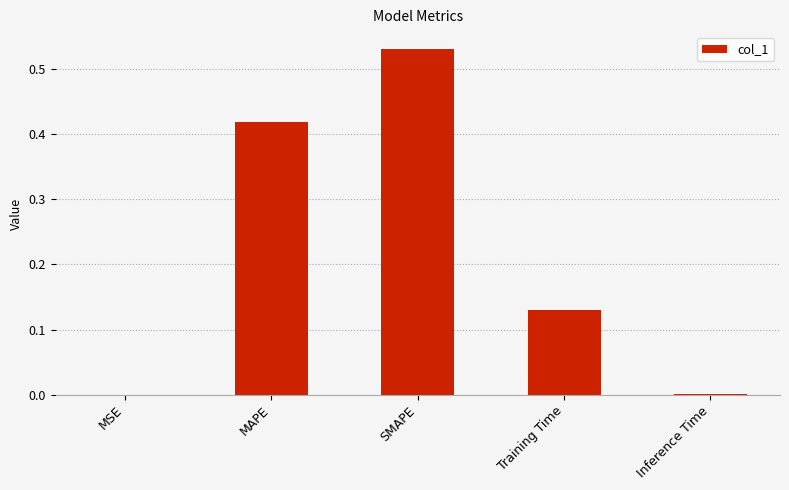

Which has a higher value, SMAPE or Inference Time?

SMAPE